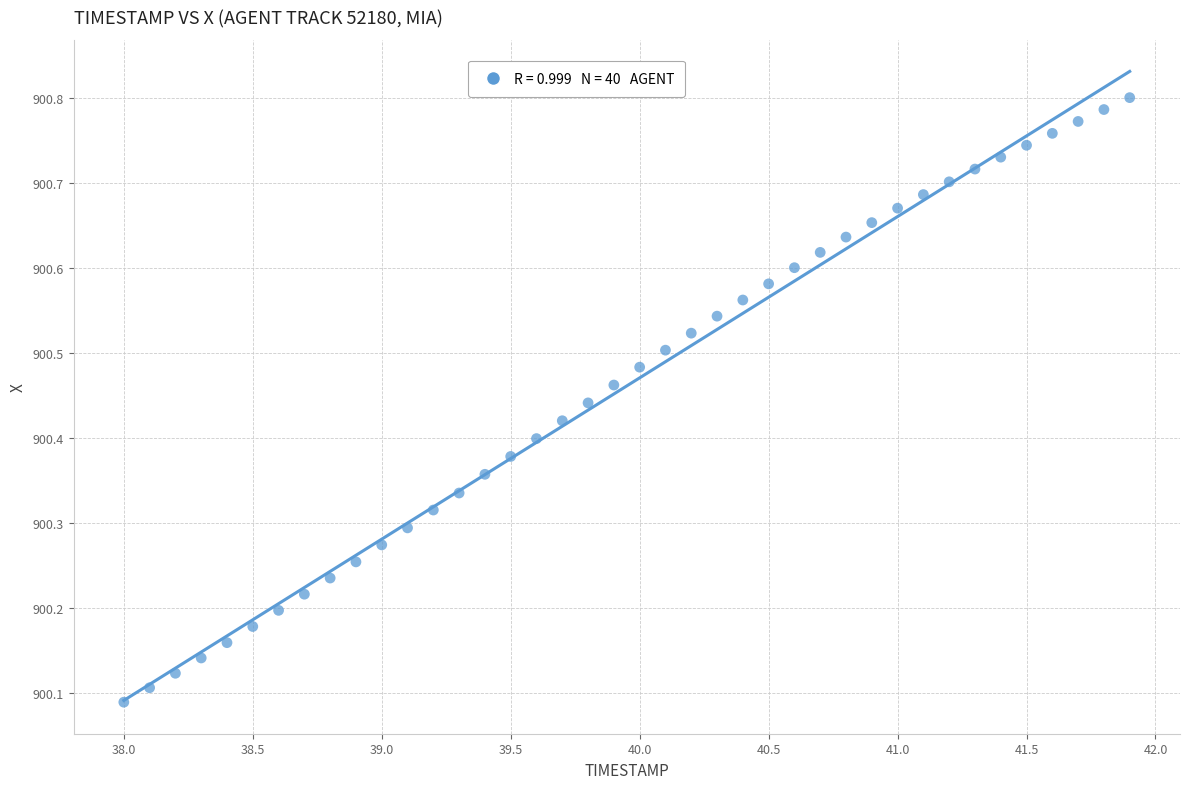

What is the range of X values (max minus min)?

3.9